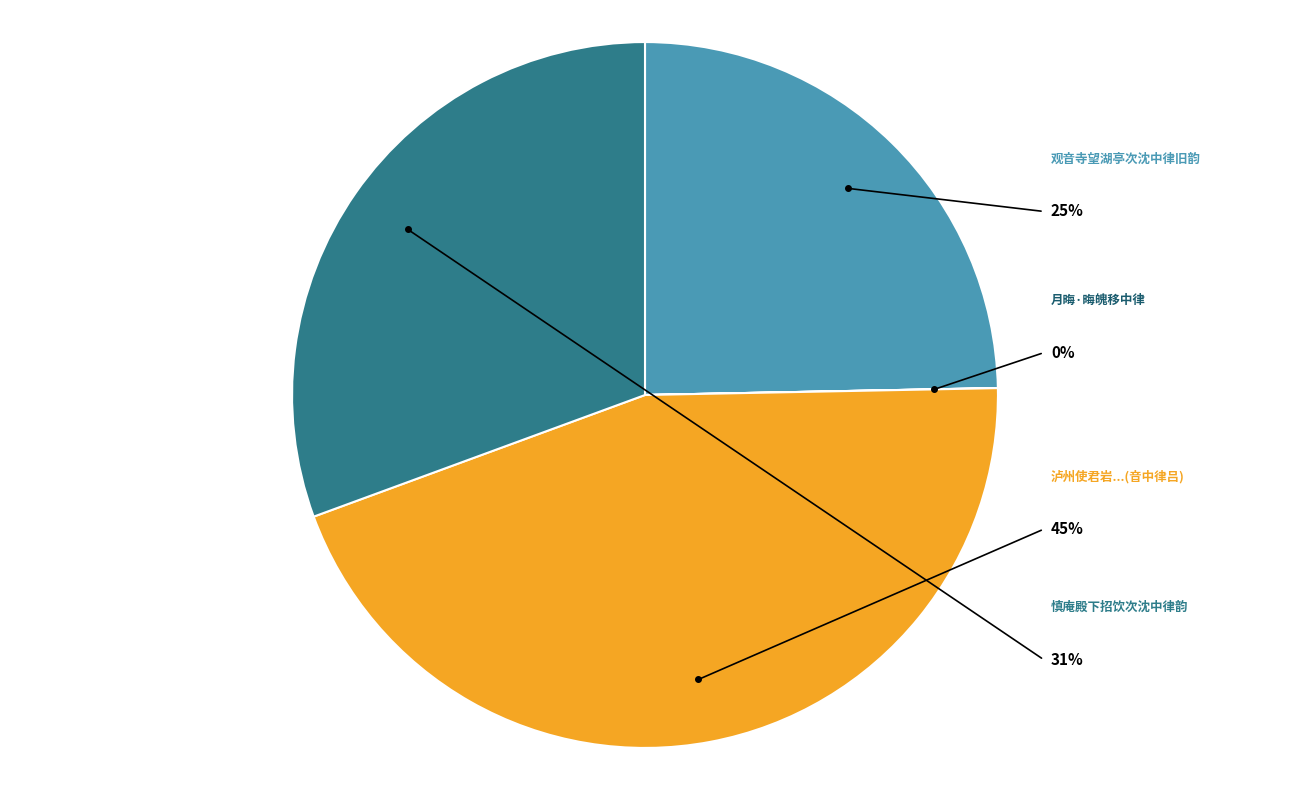

To the nearest percent, what is the difference between the 观音寺望湖亭次沈中律旧韵 and 泸州使君岩在城南一里深三丈有泉出其左音中律吕木龙岩相距亦里许黄太史所尝游憩也 slice percentages?

20%